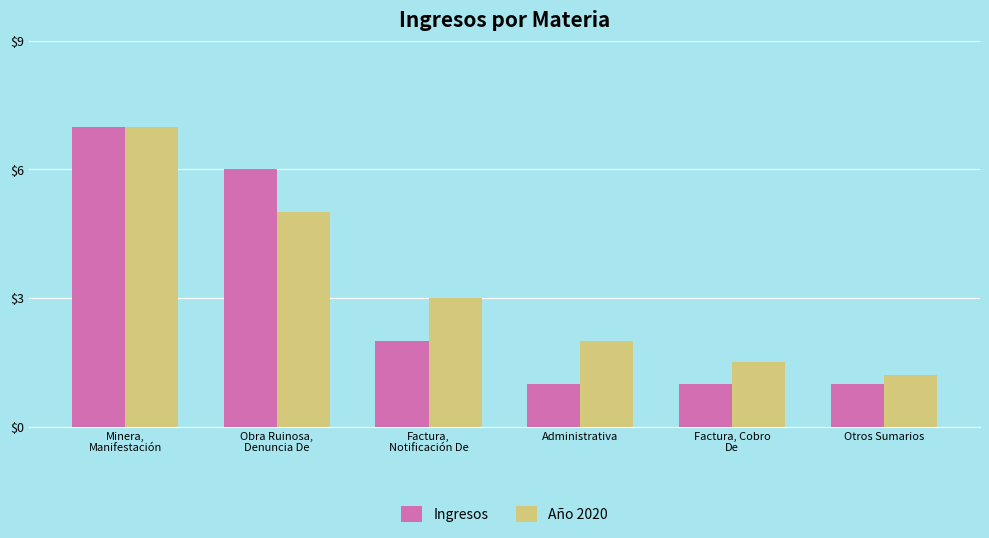

What is the difference between the Ingresos values at Administrativa and Obra Ruinosa,
Denuncia De?

5.0